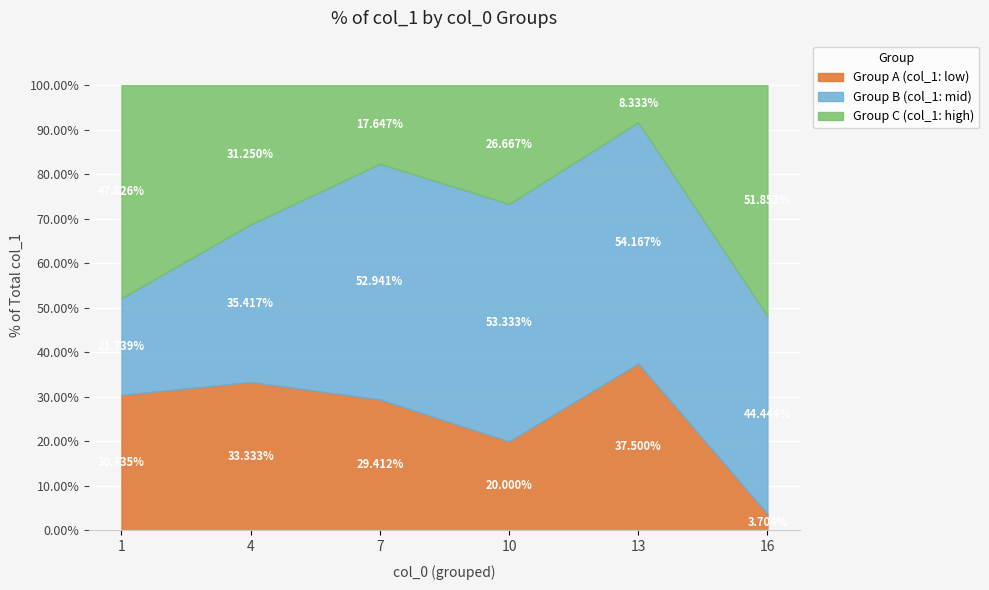

What is the difference between the Group A (col_1: low) values at 1 and 10?

10.4